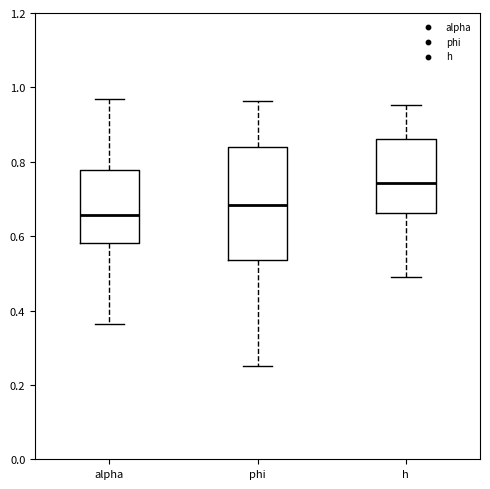

Which box is the tallest, from its lower edge to its upper edge?

phi